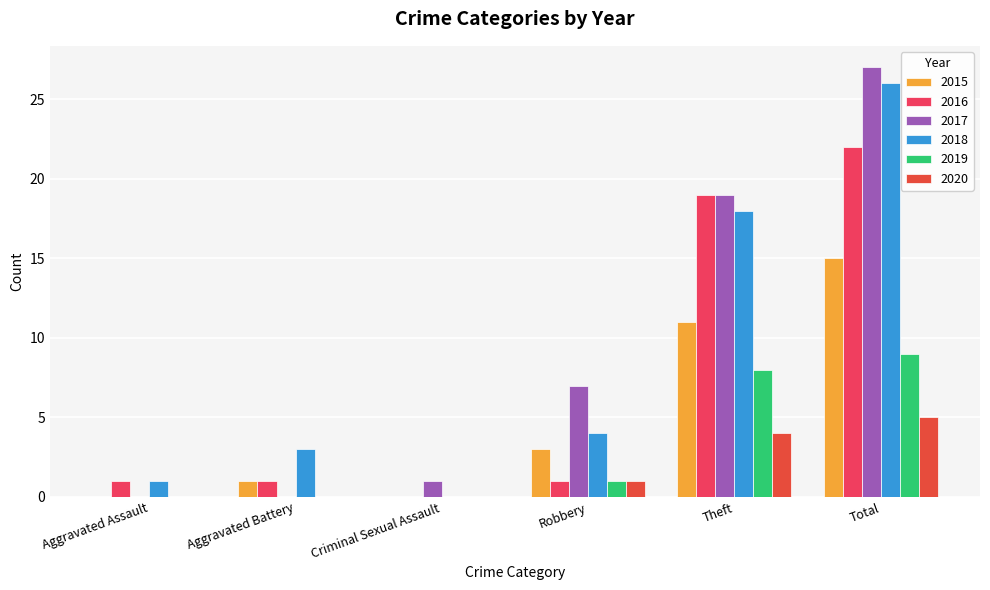

How many data points does each series have?

6